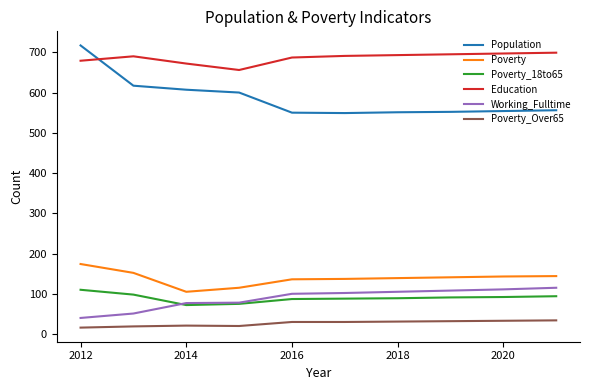

Which series has the largest total across all categories?

Education